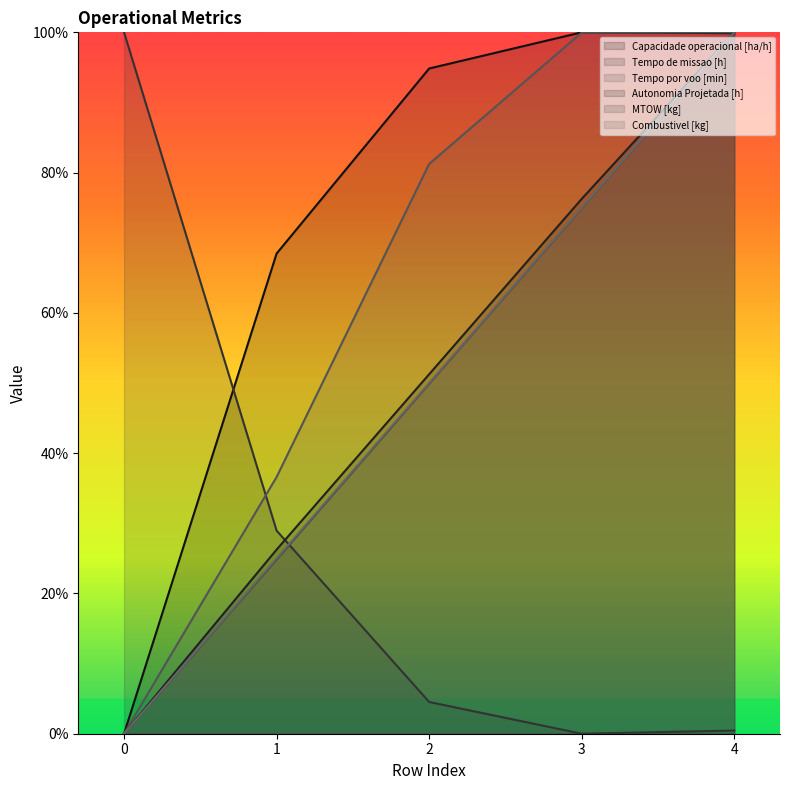

What is the value of the Tempo de missao [h] point at the 1st from the left?

100.0